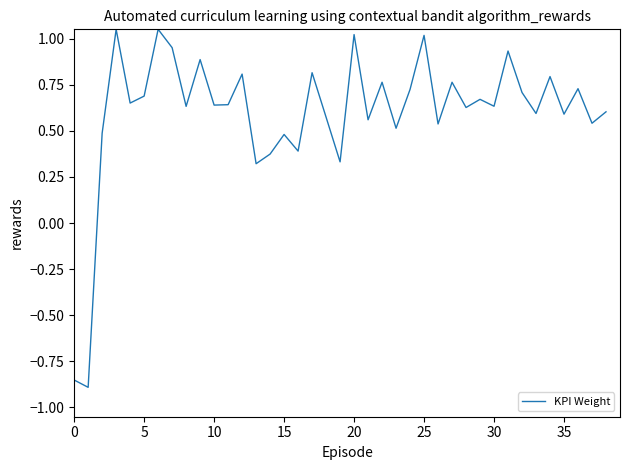

How many lines are shown in the chart?

1